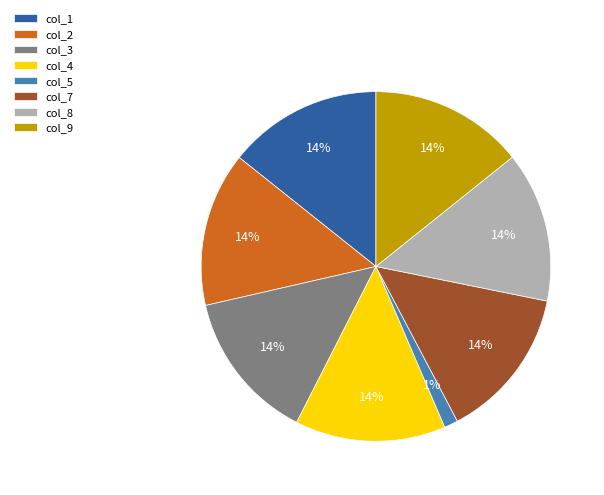

To the nearest percent, what percentage of the pie is col_9?

14%